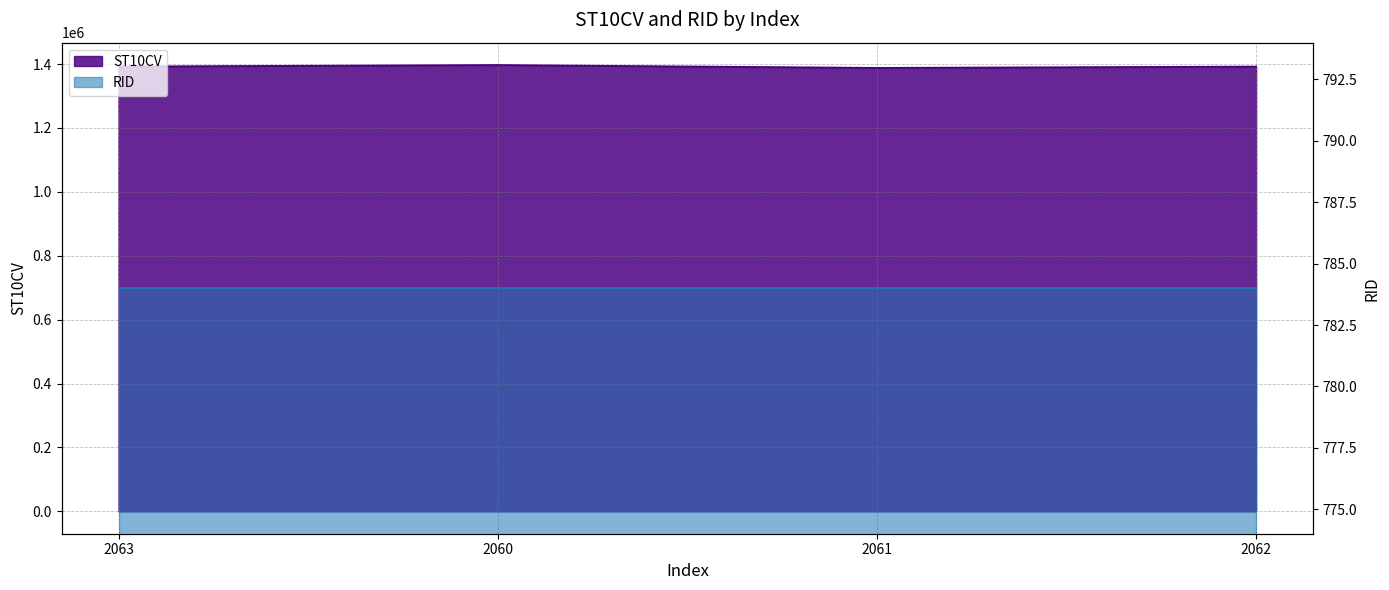

Is it true that the value at 2063 is 1392550?

True